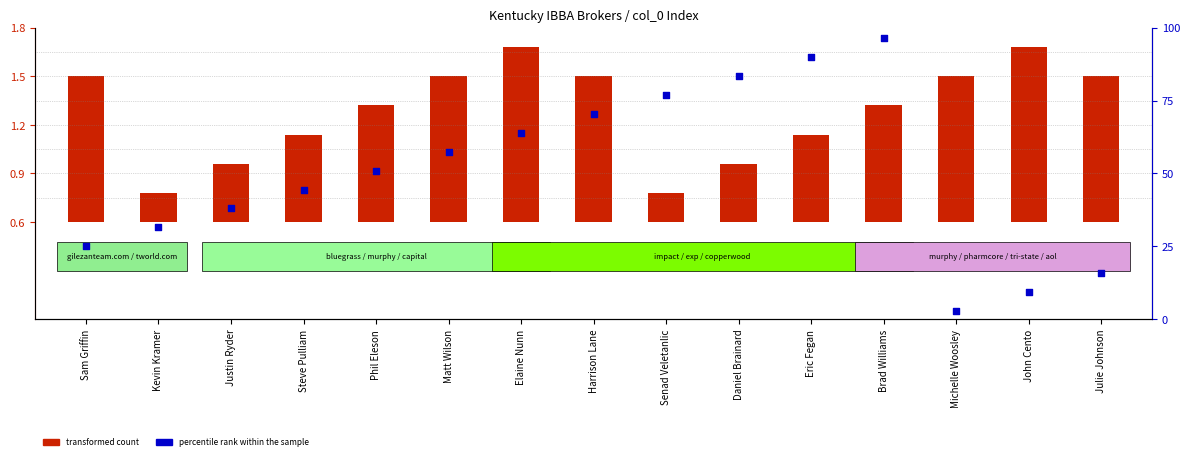

What is the total value across all series at Julie Johnson?

16.9